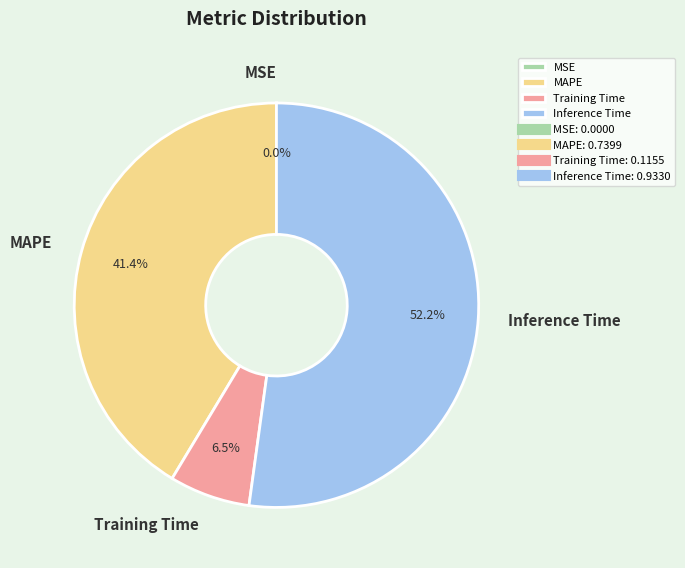

Between MAPE and Training Time, which is larger?

MAPE